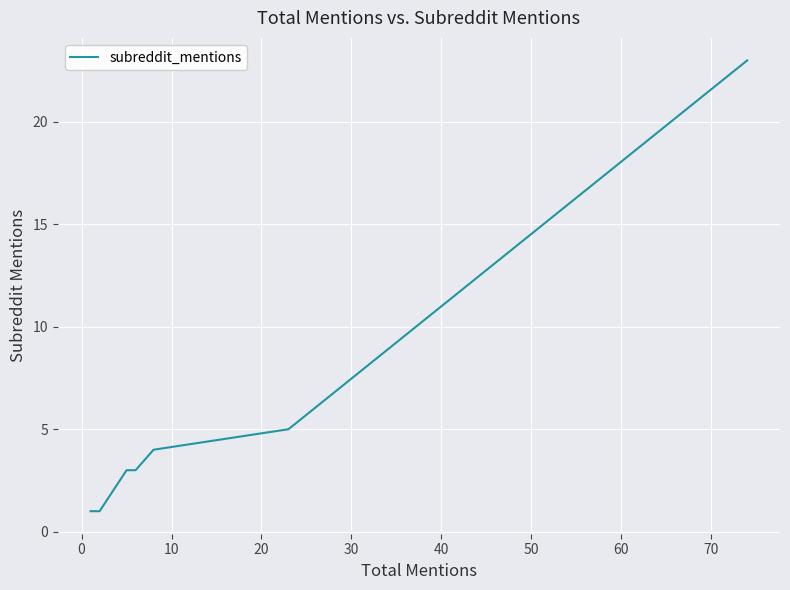

How many distinct data groups are displayed?

1